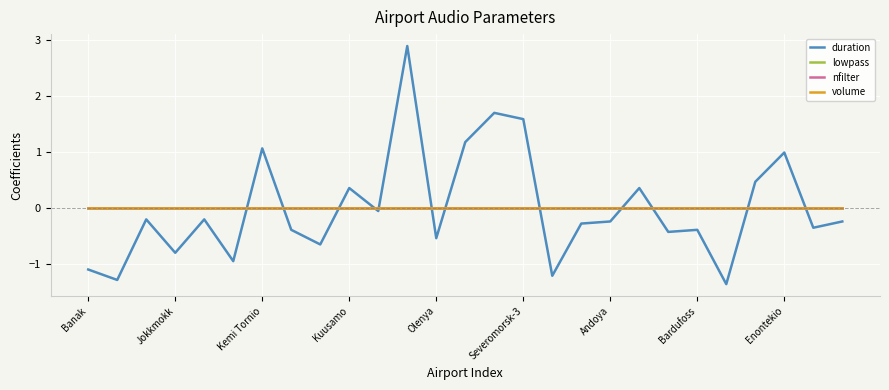

True or false: nfilter has more than 2 points higher than both neighbors.

False